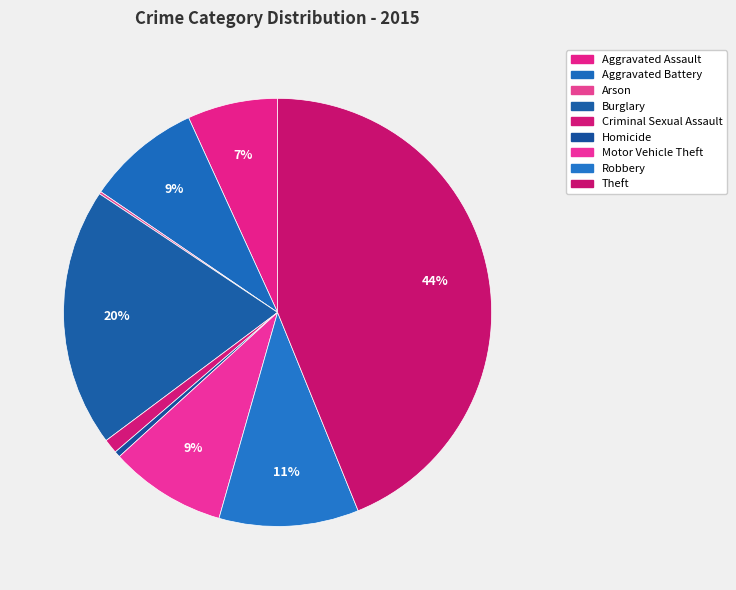

Approximately how many times larger is the value at Criminal Sexual Assault compared to Arson?

6.0